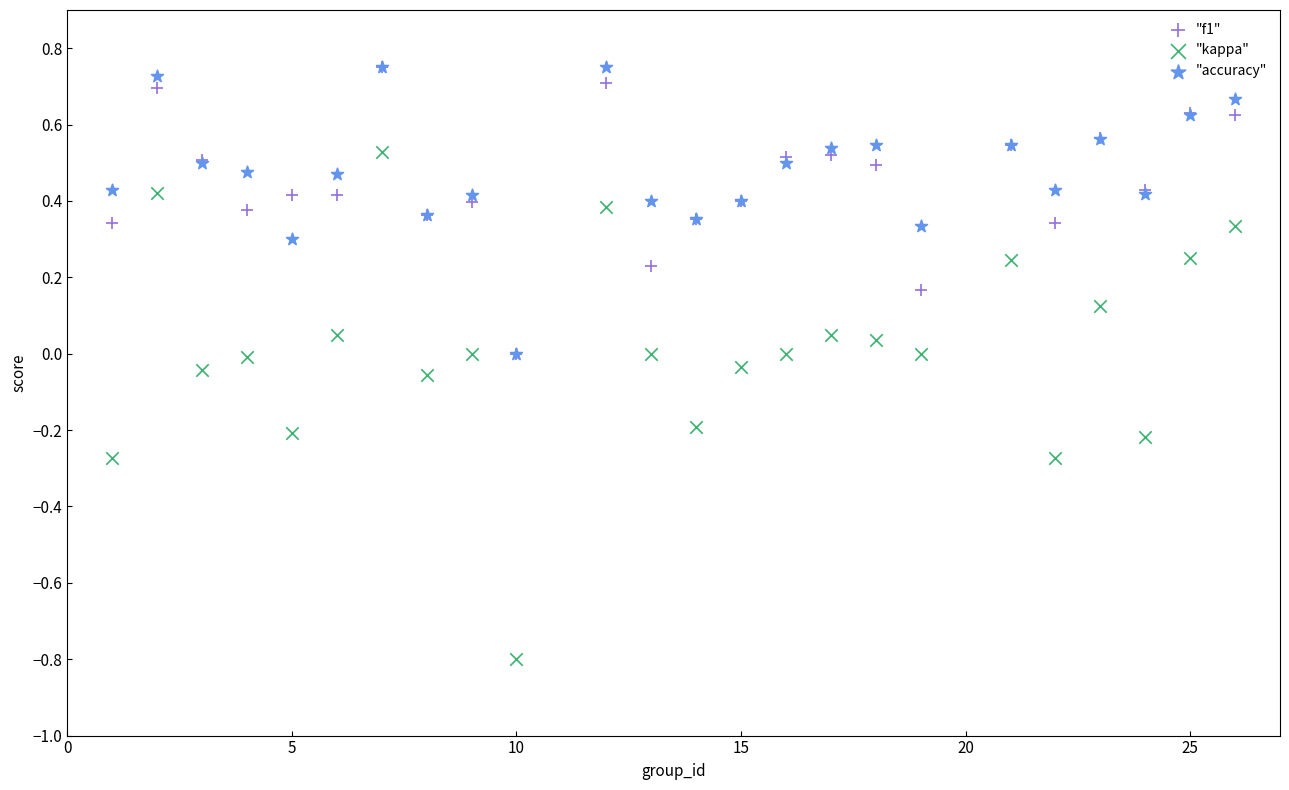

What are all the series names shown in the legend?

"f1", "kappa", "accuracy"